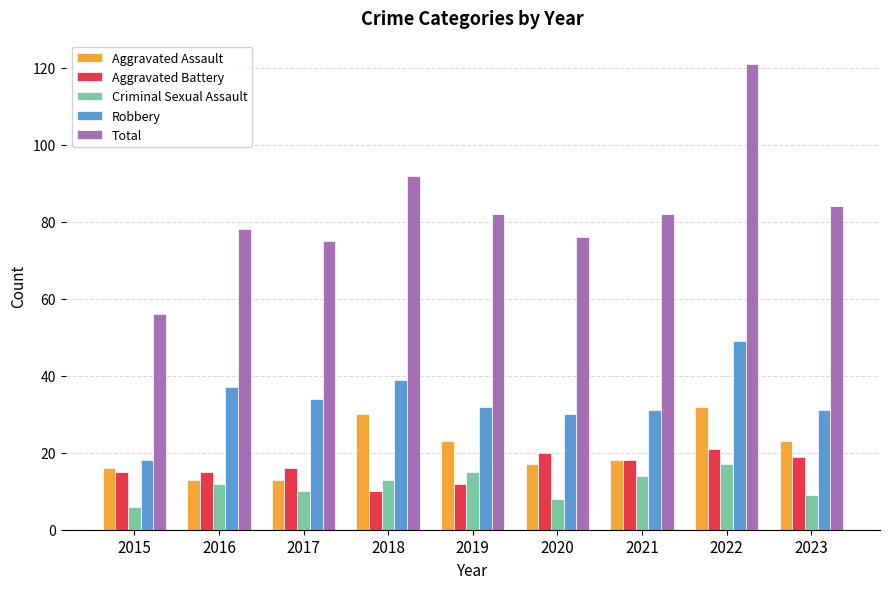

What is the approximate value of Criminal Sexual Assault at 2023?

9